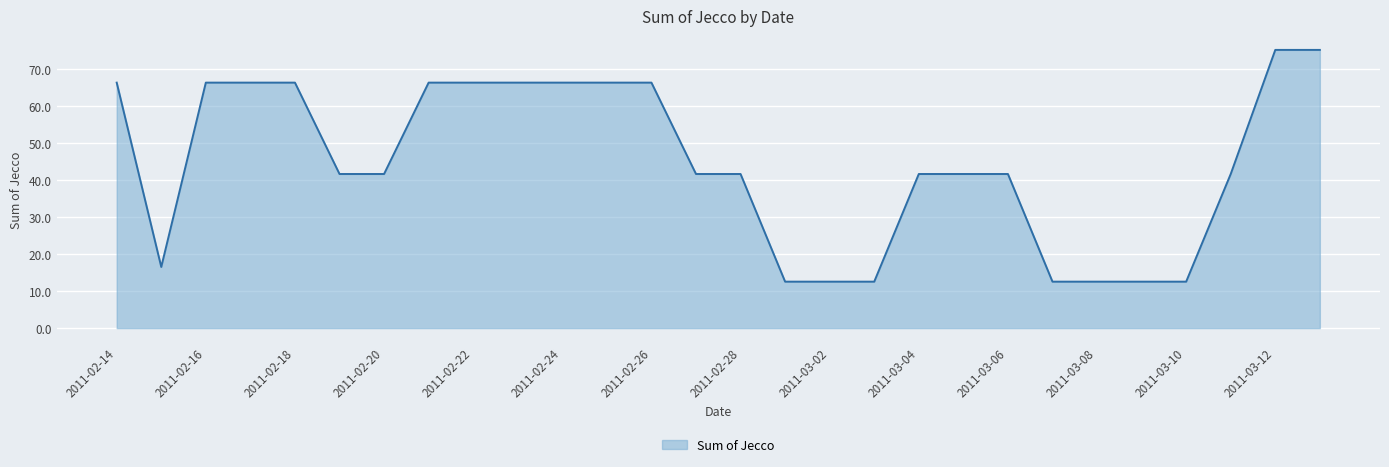

What is the maximum value shown in the chart?

75.2